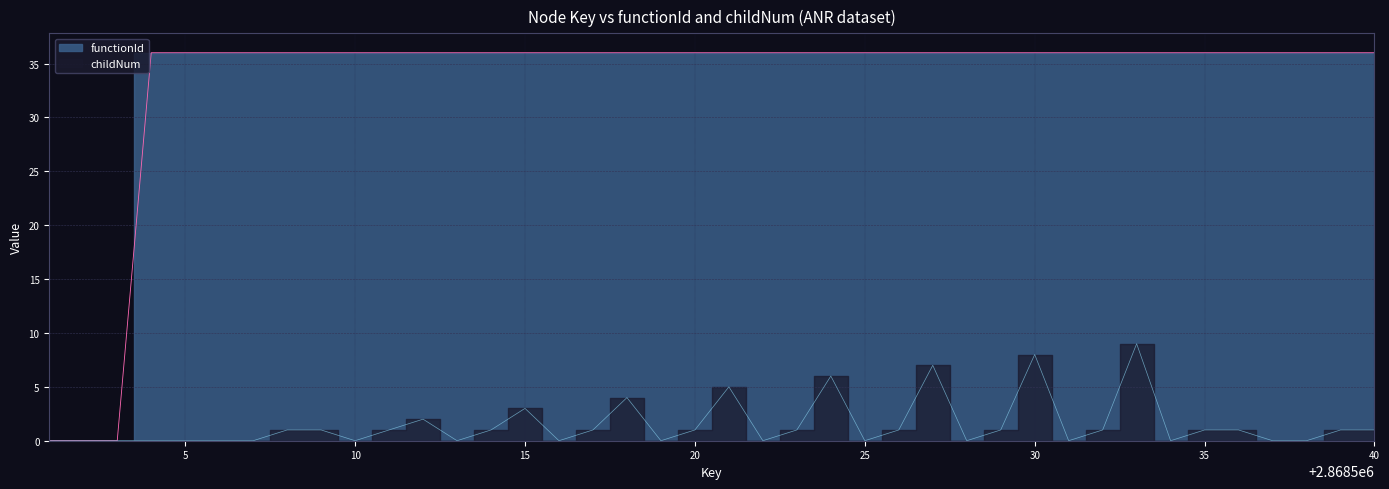

Which series changed the most between 2868515 and 2868528?

childNum